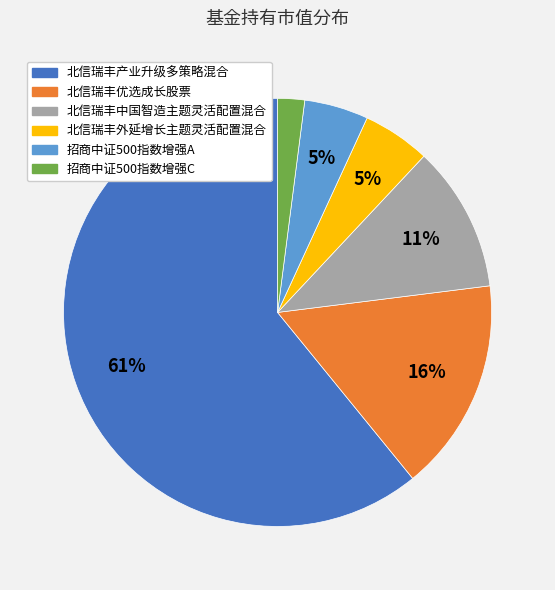

Between 北信瑞丰产业升级多策略混合 and 北信瑞丰外延增长主题灵活配置混合, which is larger?

北信瑞丰产业升级多策略混合